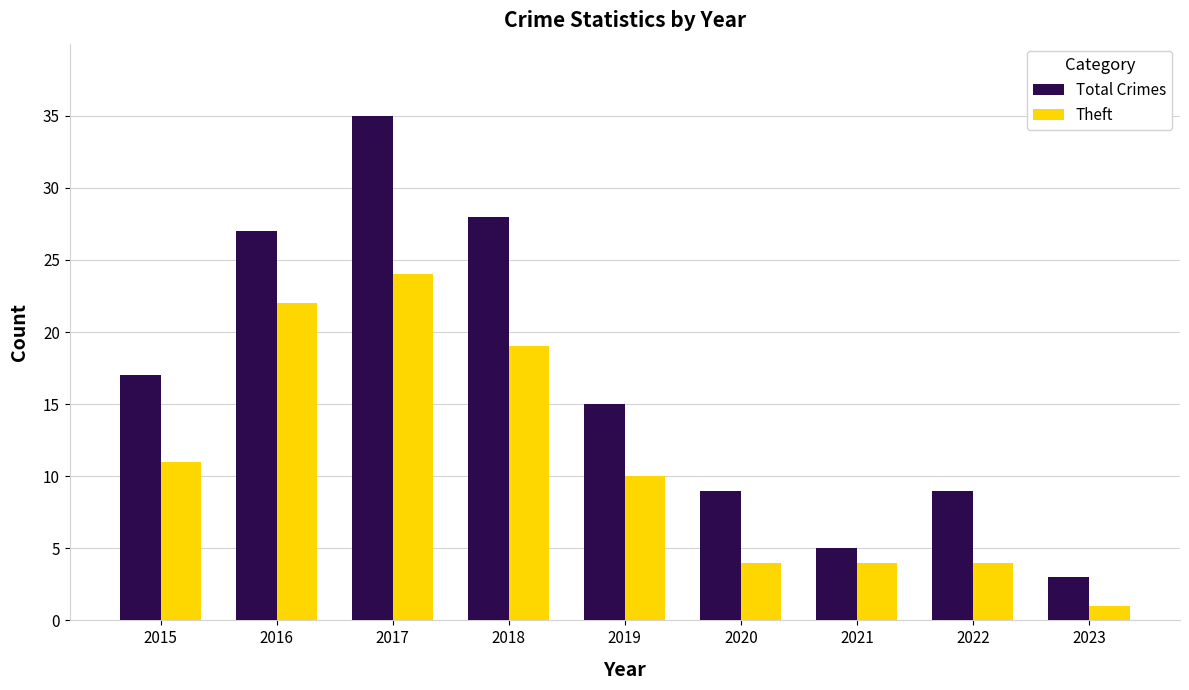

What are all the series names shown in the legend?

Total Crimes, Theft